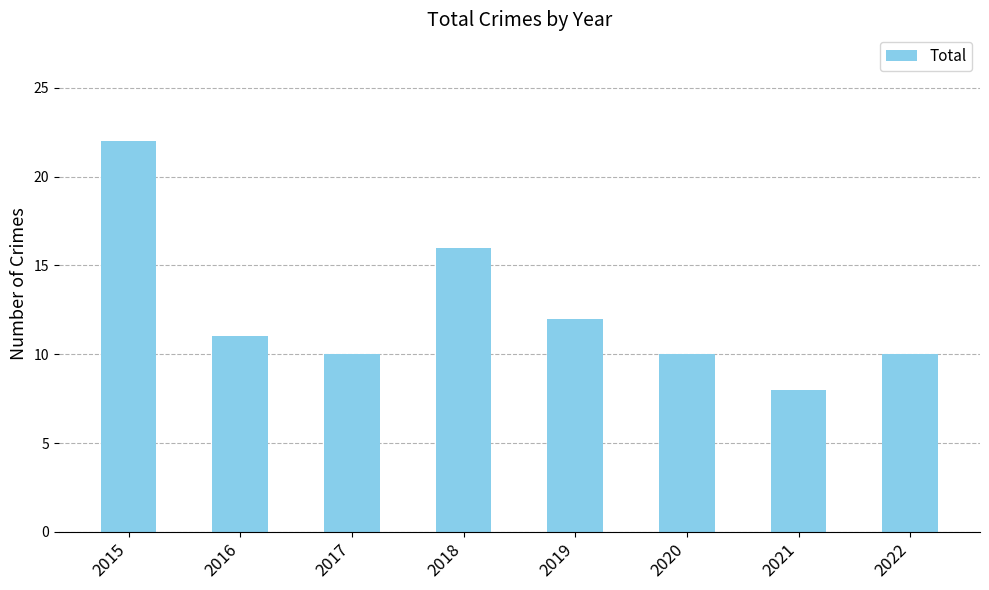

What is the change in value from 2016 to 2018?

+5